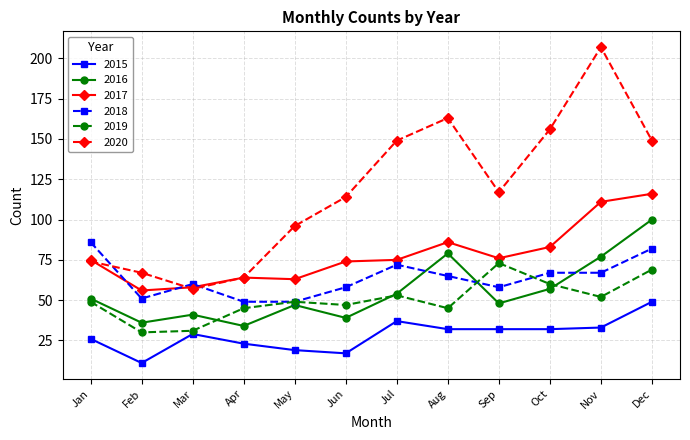

Which series has the largest total across all categories?

2020